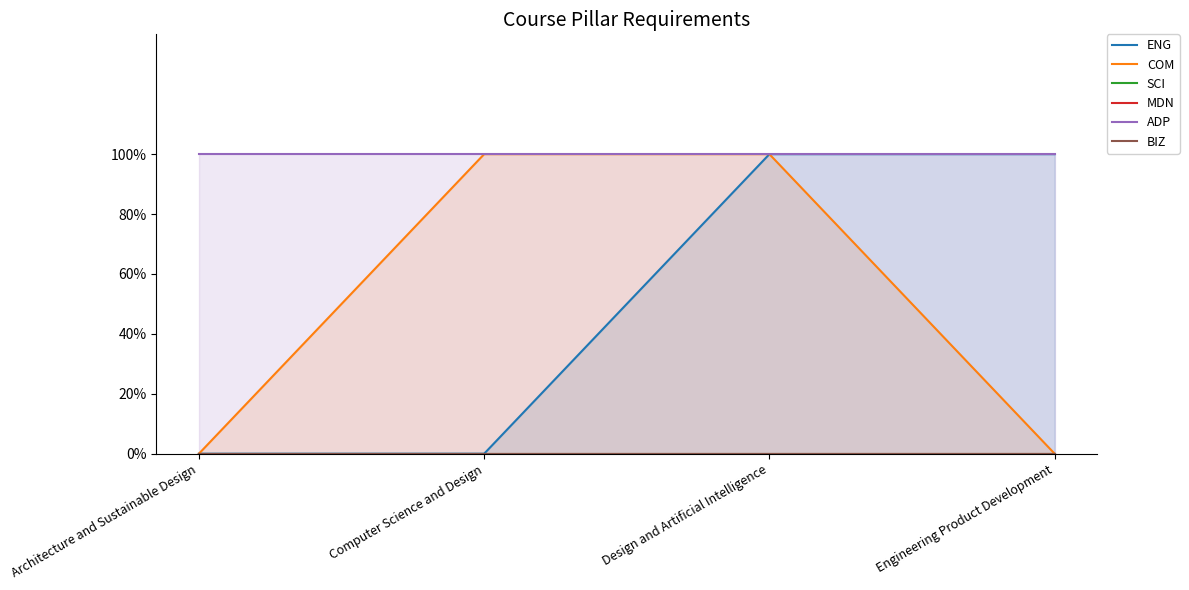

At which category is the sum across all series the highest?

Design and Artificial Intelligence